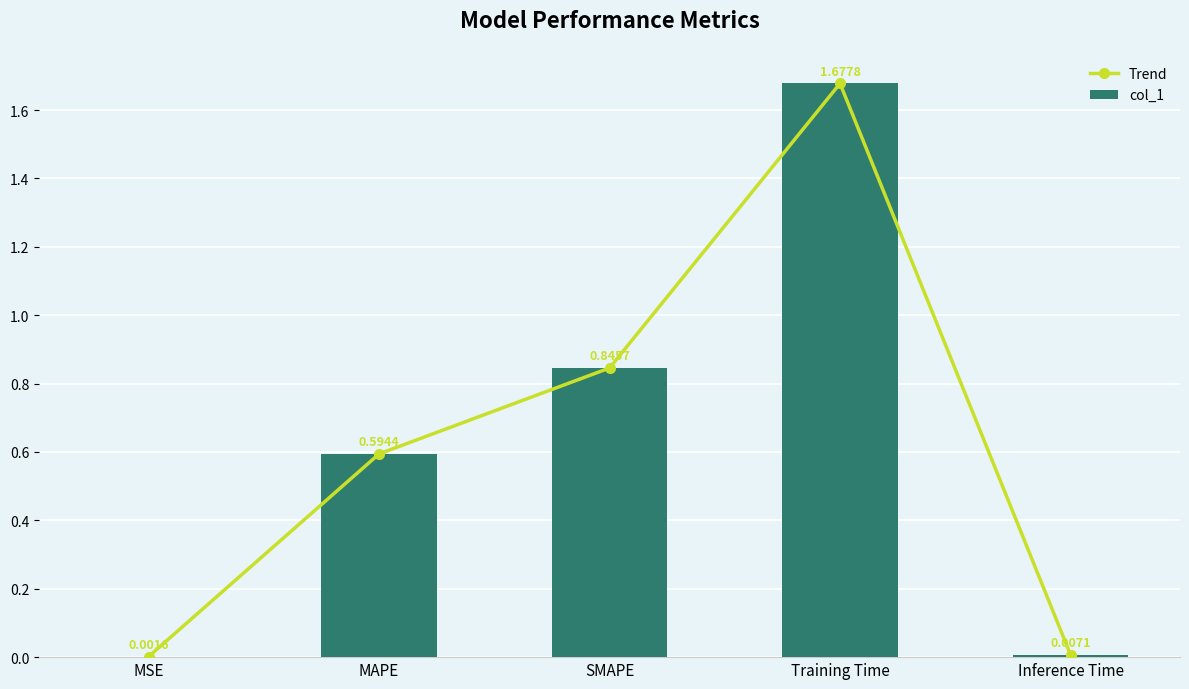

What value does the col_1 series have at MAPE?

0.6